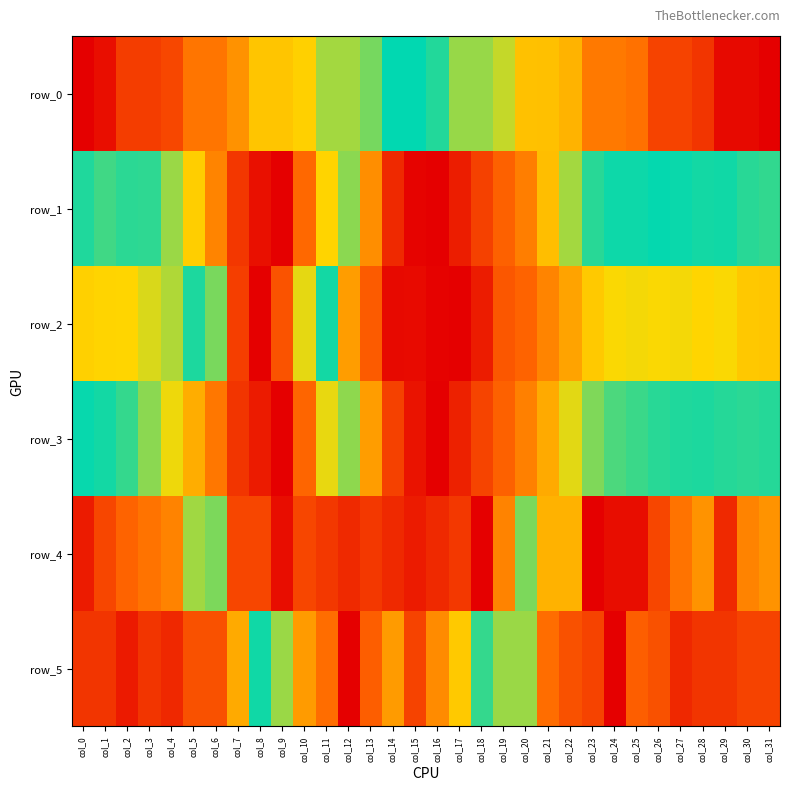

The row_2 series shows 0.5 at col_0. True or false?

False